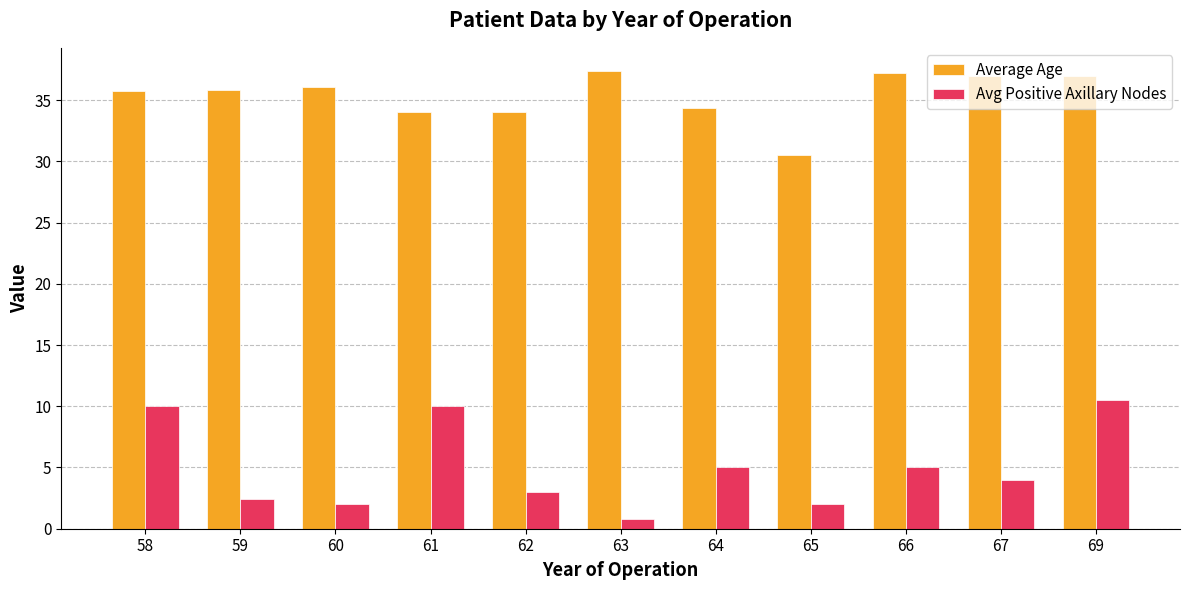

How many values in the Average Age series exceed 35?

7